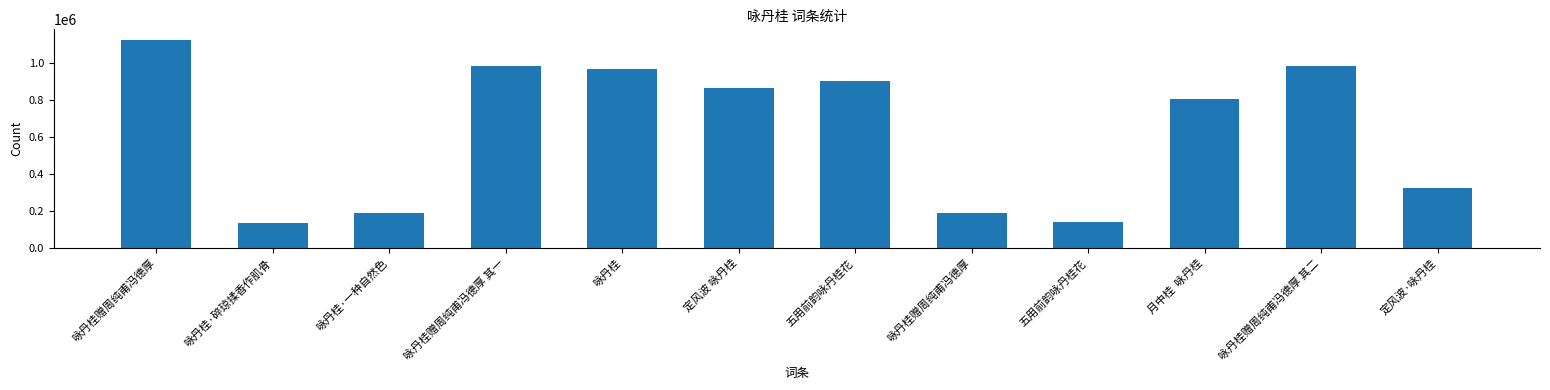

What is the sum of the values at 咏丹桂 and 月中桂  咏丹桂?

1773355